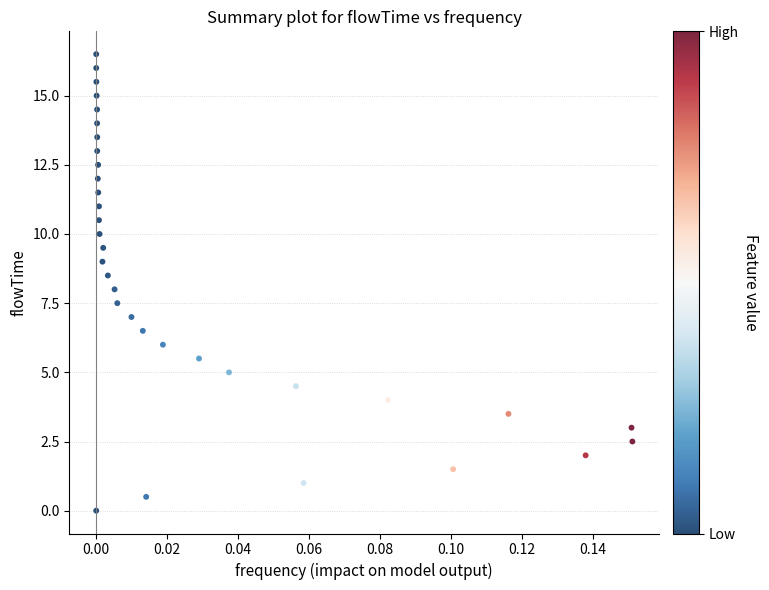

What is the range of Y values (max minus min)?

16.5